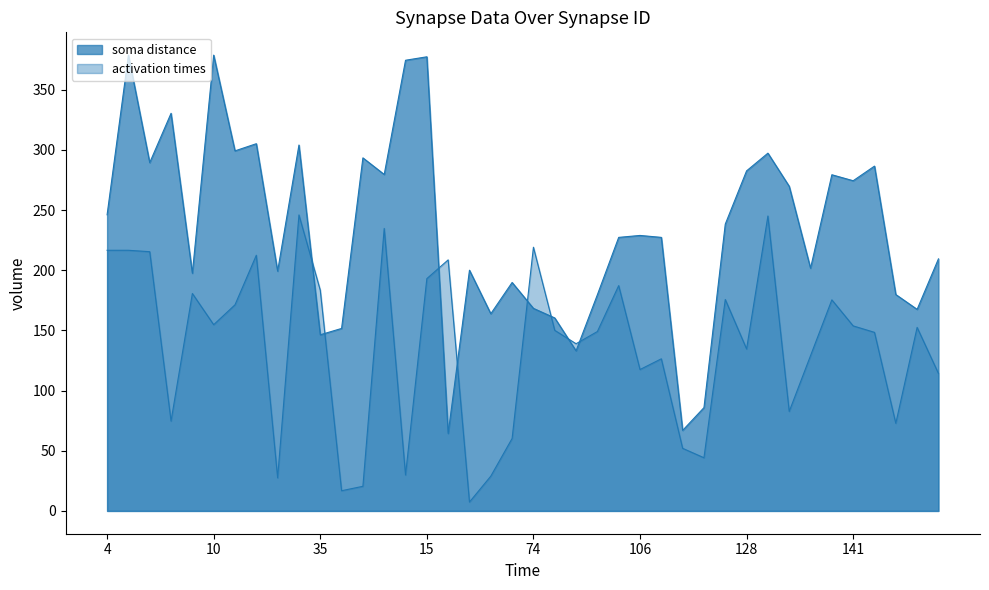

What is the approximate value of activation times at 85?

139.0